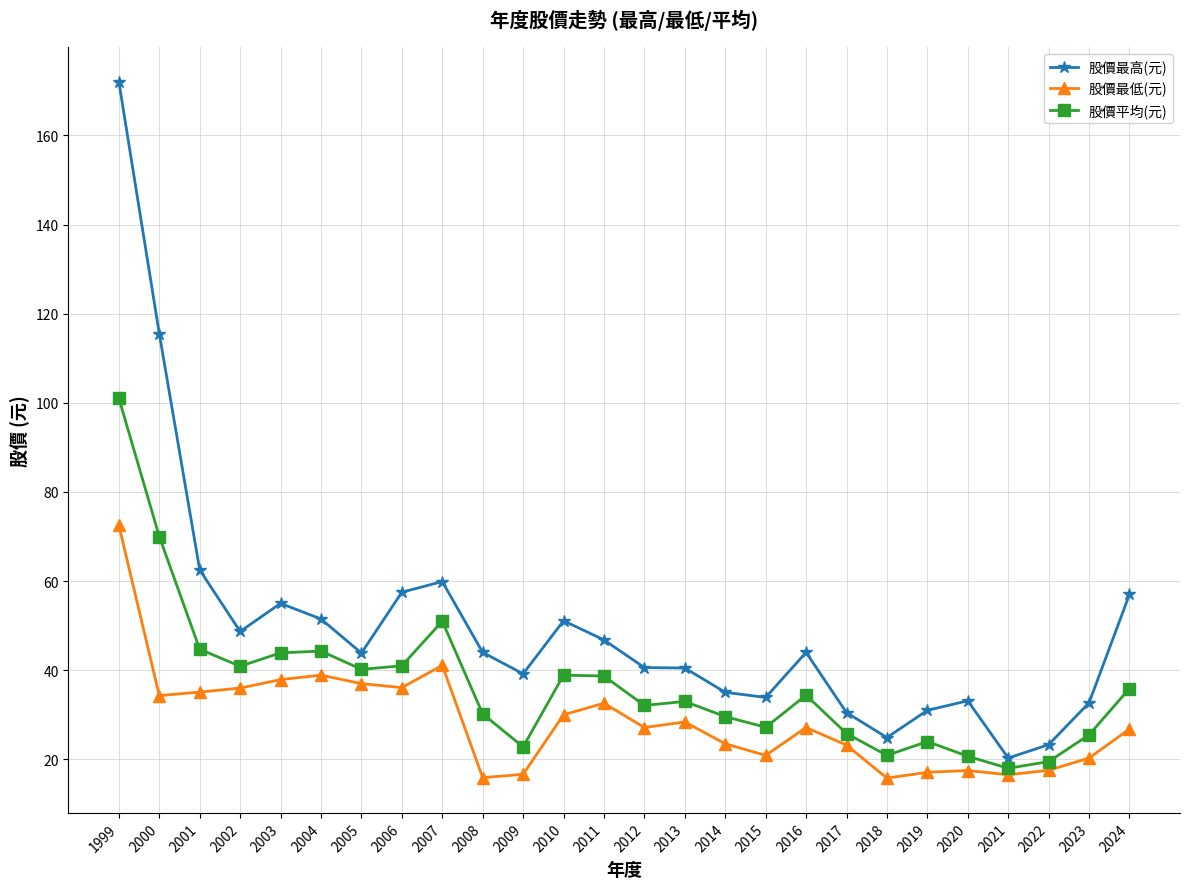

True or false: 股價最低(元) has a value of 24.5 at 2008.

False